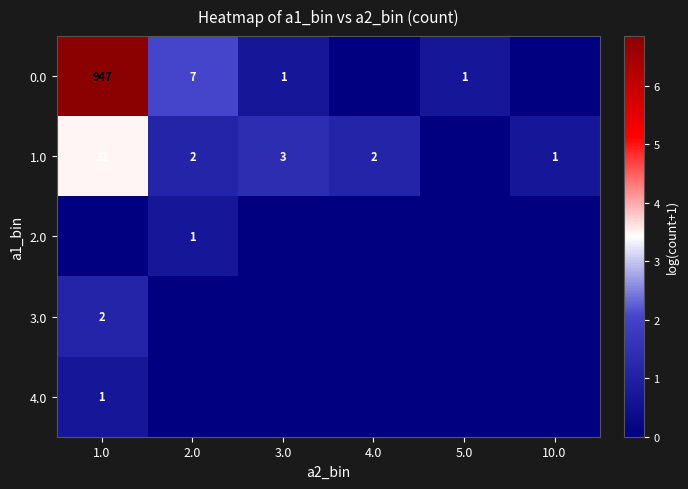

The 1.0 series shows 2 at 2.0. True or false?

True